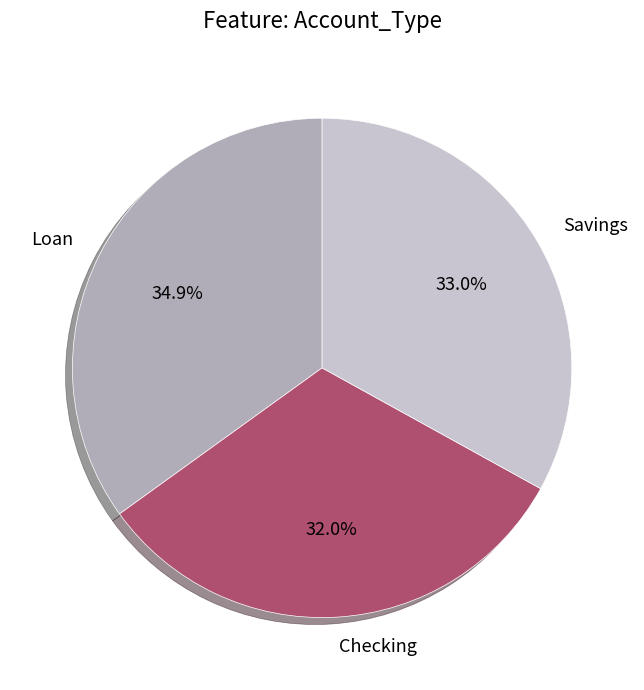

Which has a higher value, Checking or Savings?

Savings